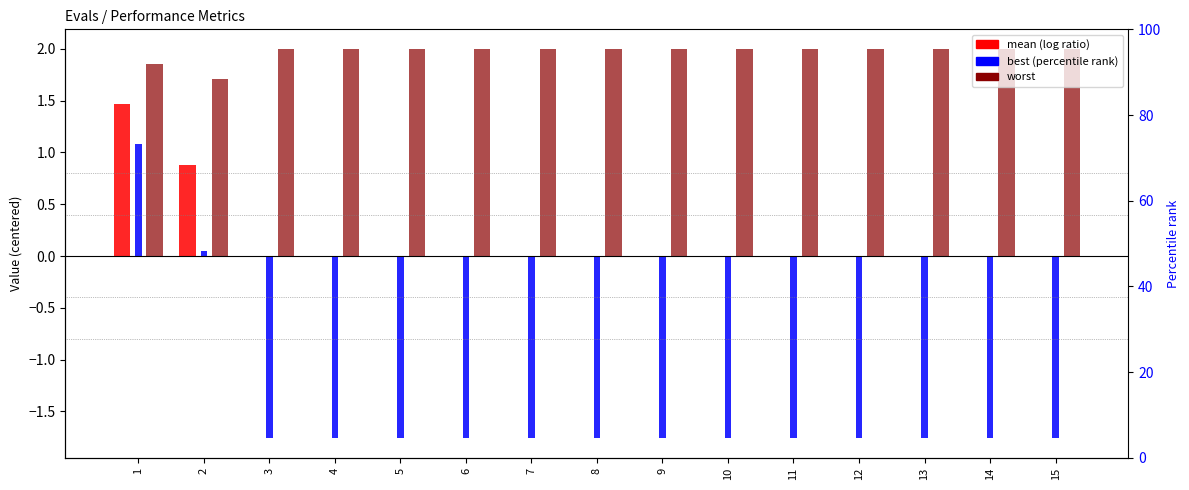

What are all the series names shown in the legend?

mean, best, worst